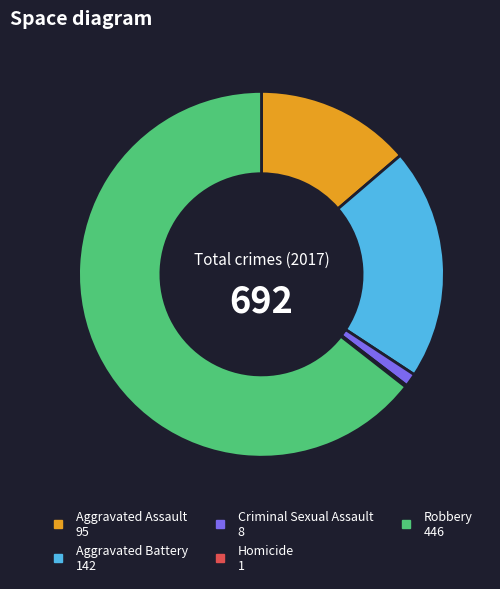

Is the sum of Robbery and Aggravated Assault greater than half?

Yes